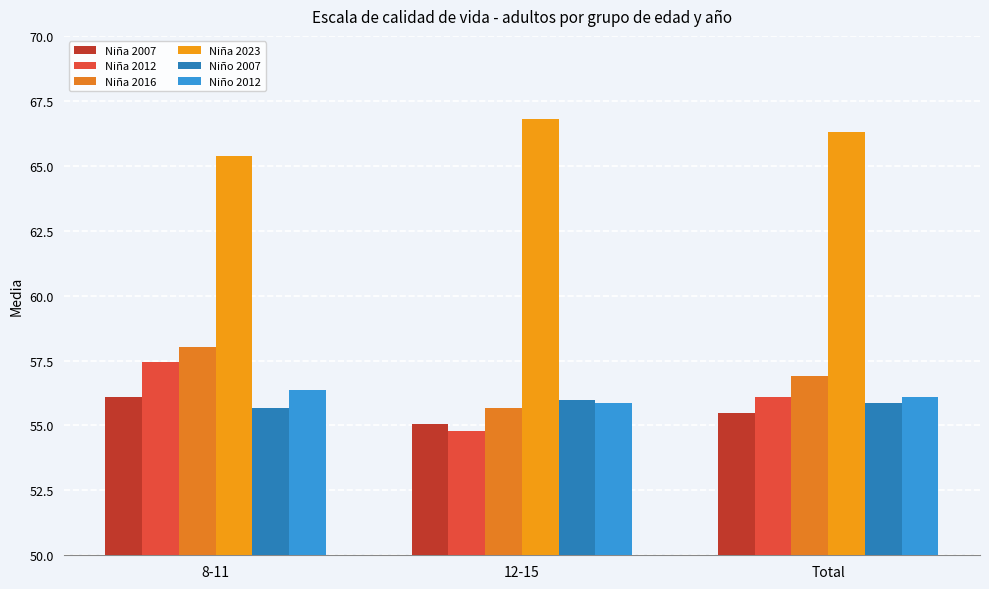

At which label does Niño 2007 reach its minimum?

8-11